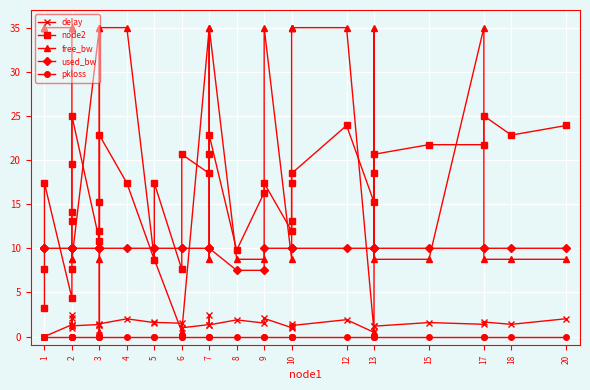

What is the value of the node2 point at the 11th from the left?

12.0